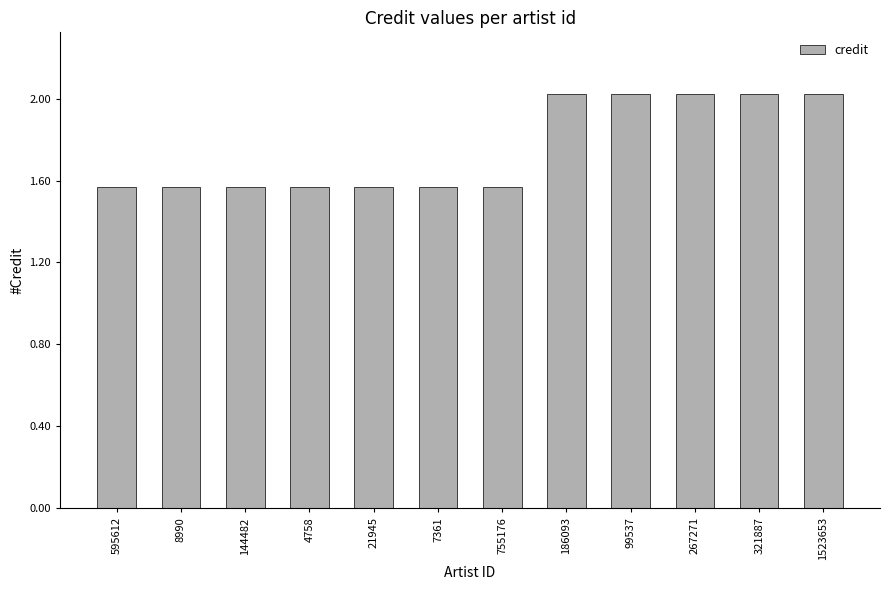

True or false: the data shows 2.0 at 267271.

True